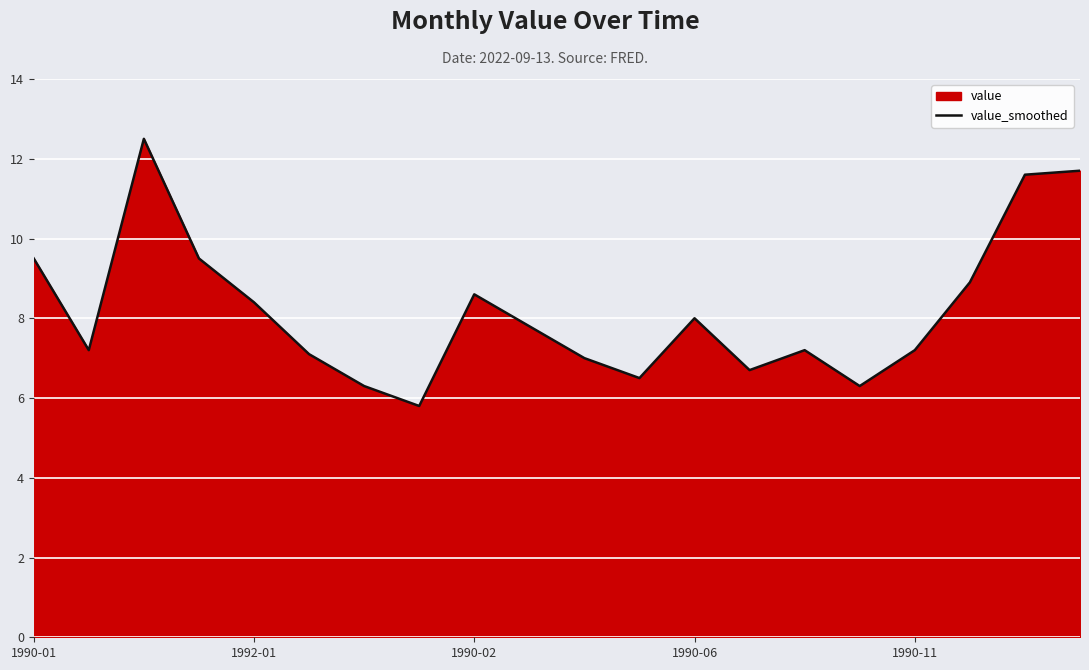

What is the difference between the maximum and minimum values?

6.7